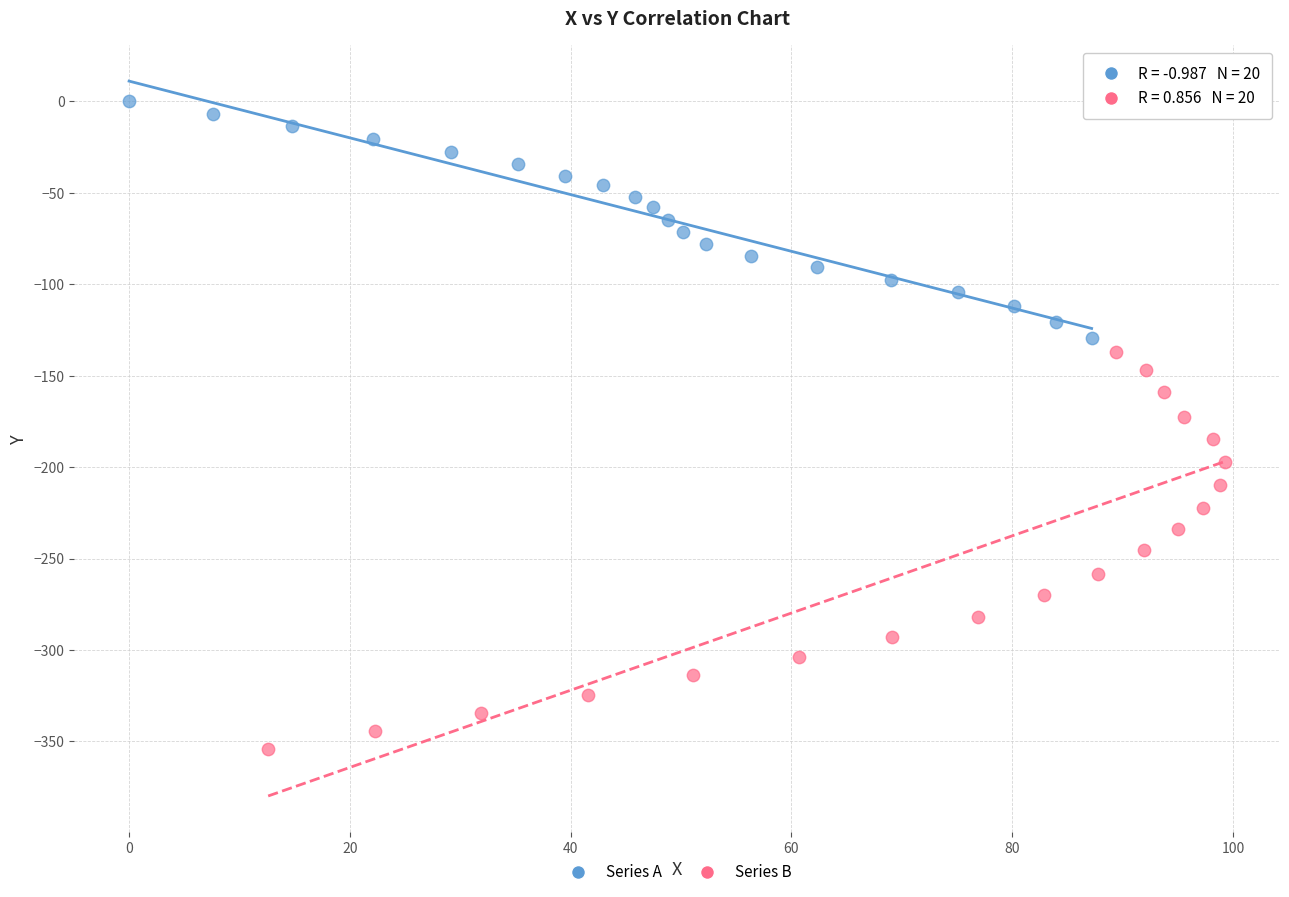

Which series contains the lowest Y value?

Series B